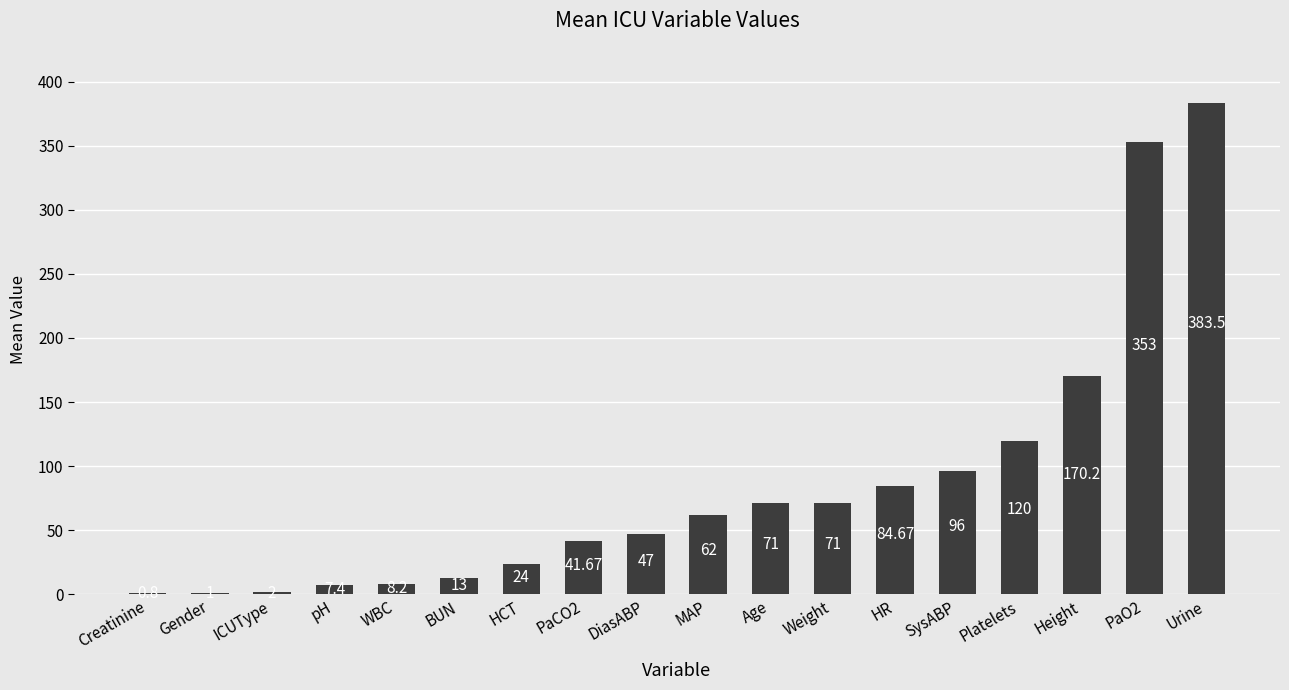

Which has a higher value, MAP or Urine?

Urine